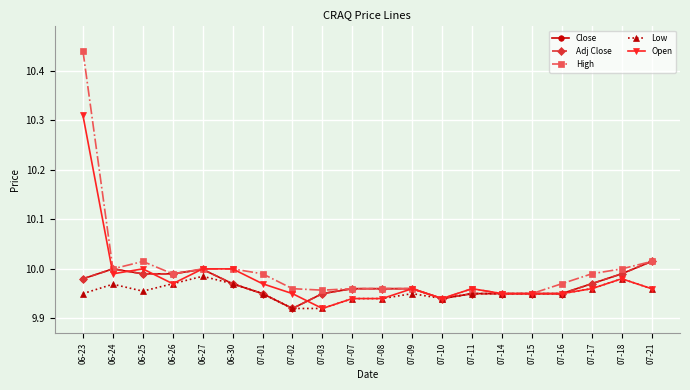

What is the difference between the Open values at 07-14 and 06-30?

0.1